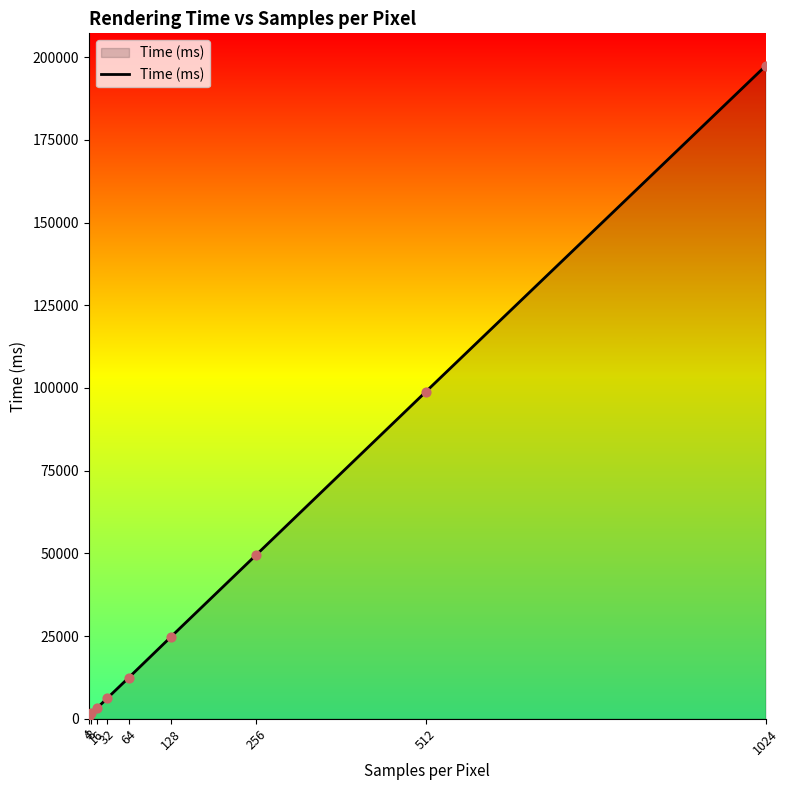

Which has a higher value, 128 or 256?

256